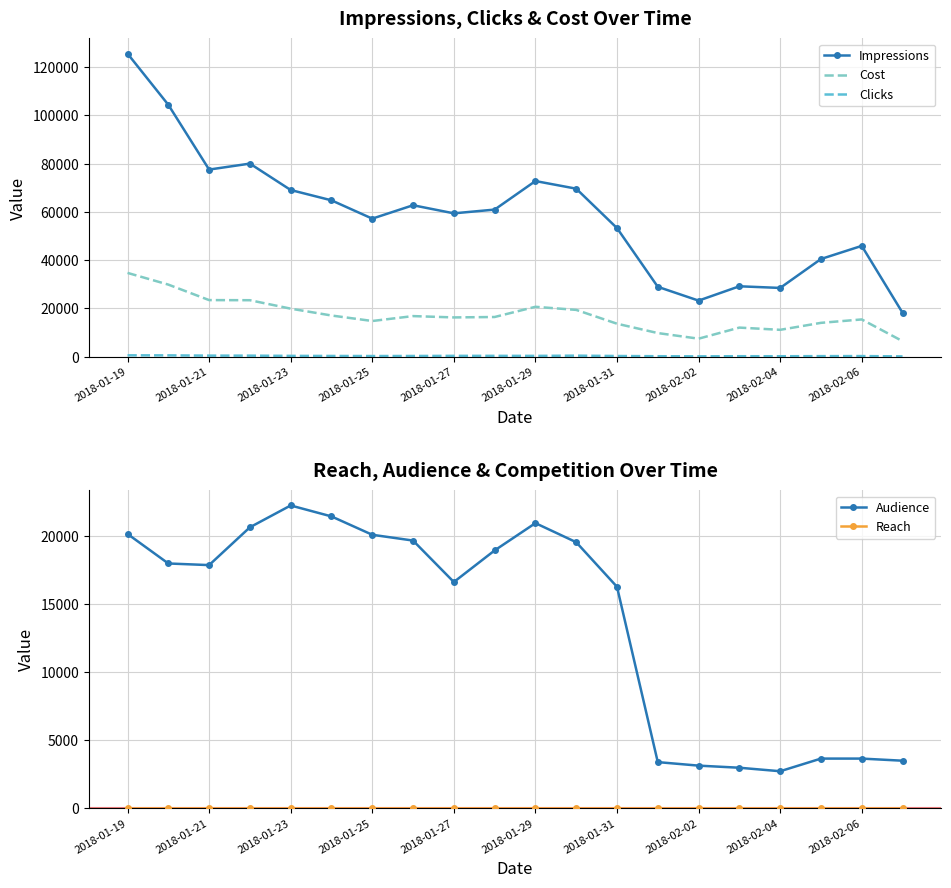

How many lines are shown in the chart?

5